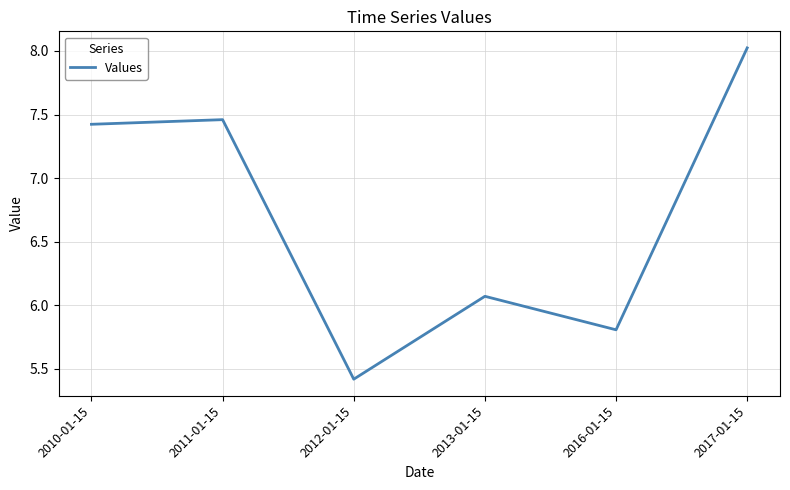

What is the change in value from 2010-01-15 to 2016-01-15?

-1.6